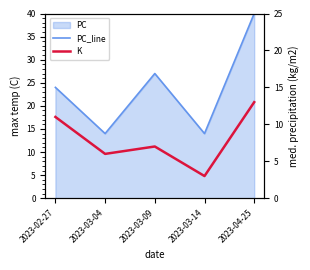

Which has a higher value, 2023-03-14 or 2023-02-27?

2023-02-27